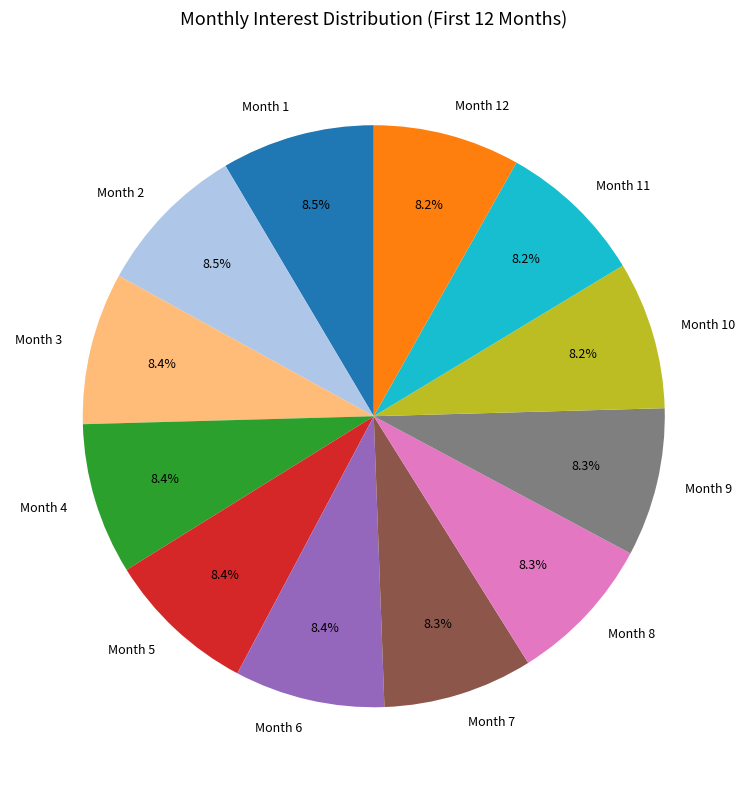

Is the sum of Month 4 and Month 11 greater than half?

No